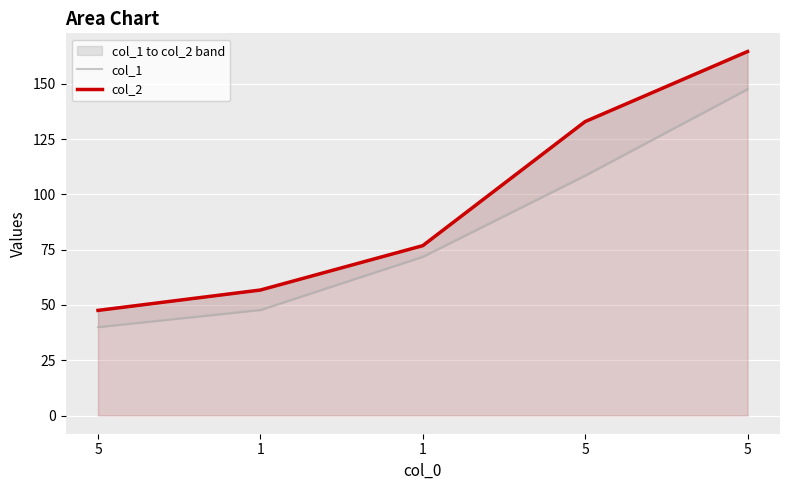

True or false: col_1 and col_2 cross at least once.

False